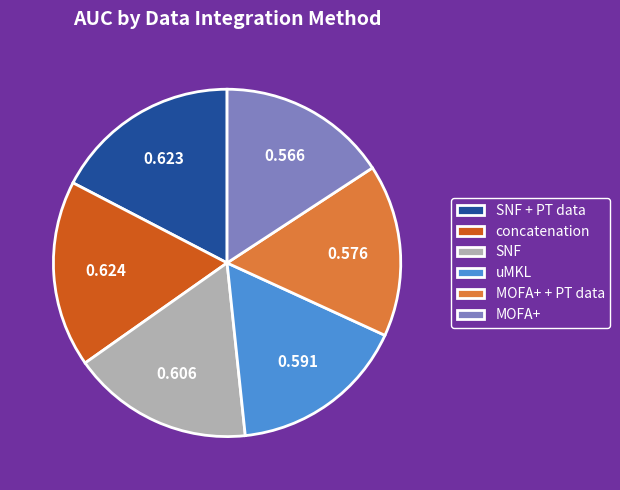

Is there any slice that represents more than half of the pie?

No